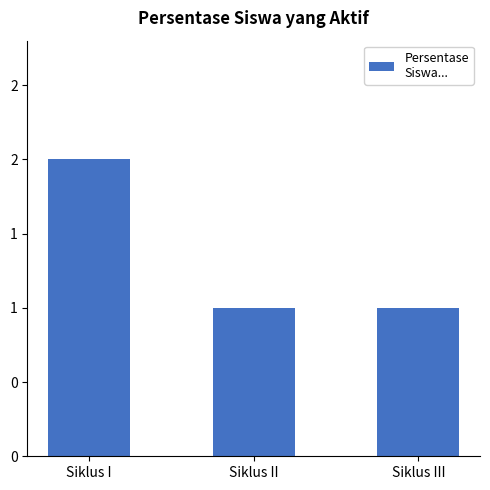

The value at Siklus I is 2. True or false?

True